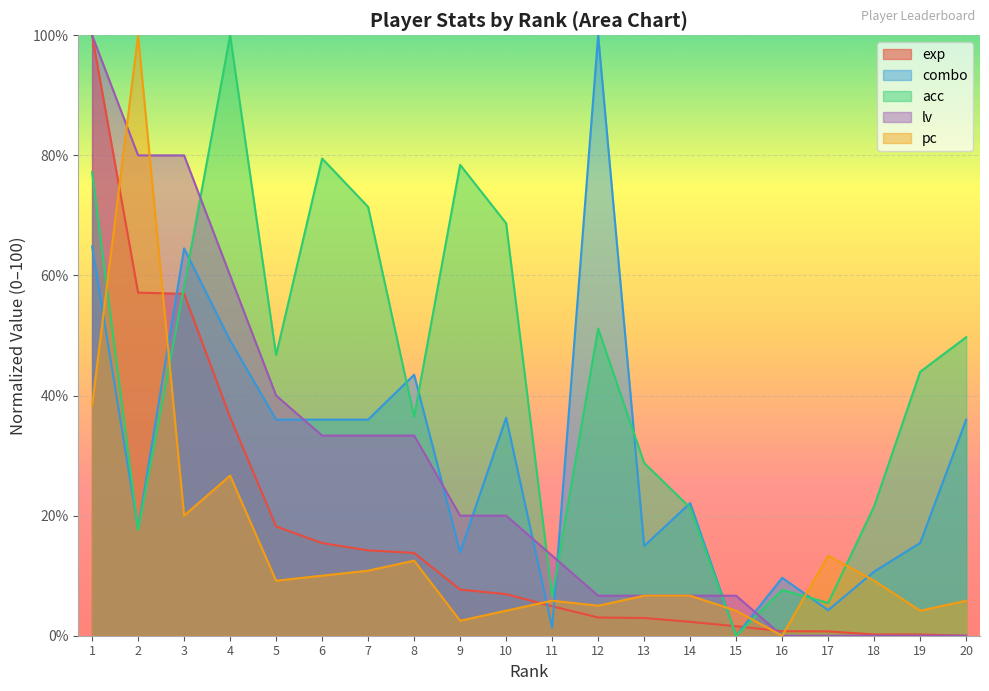

What value does the acc series have at 12?

51.1